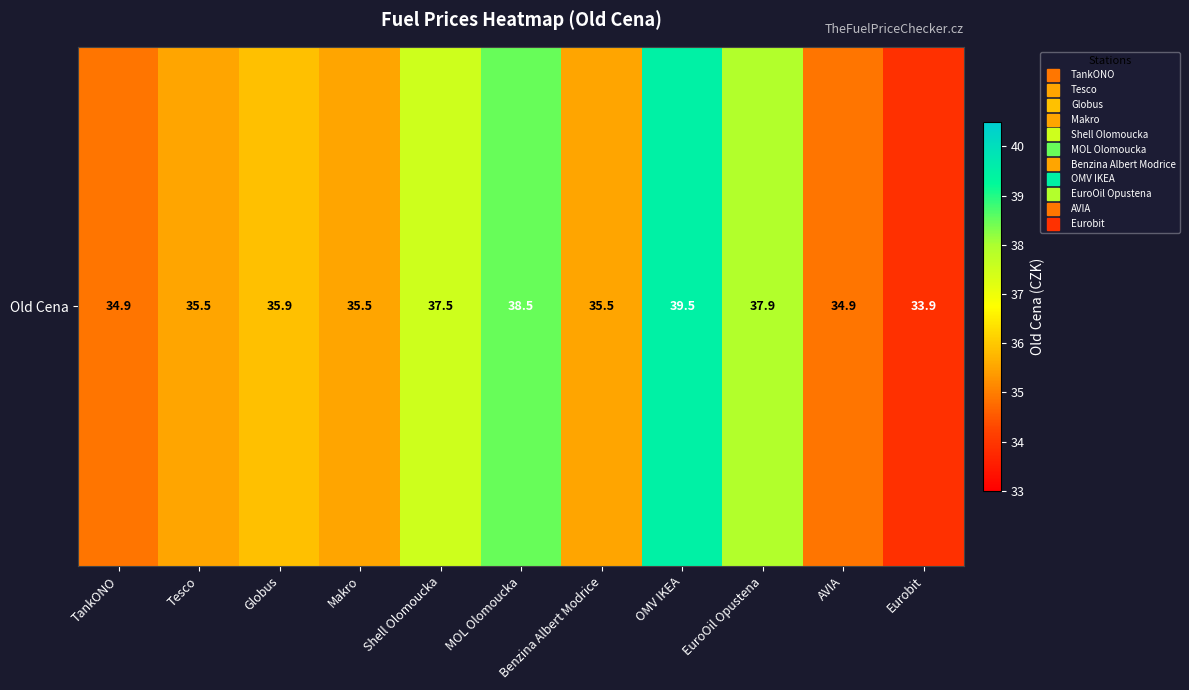

Which category has the highest value across all series?

OMV IKEA